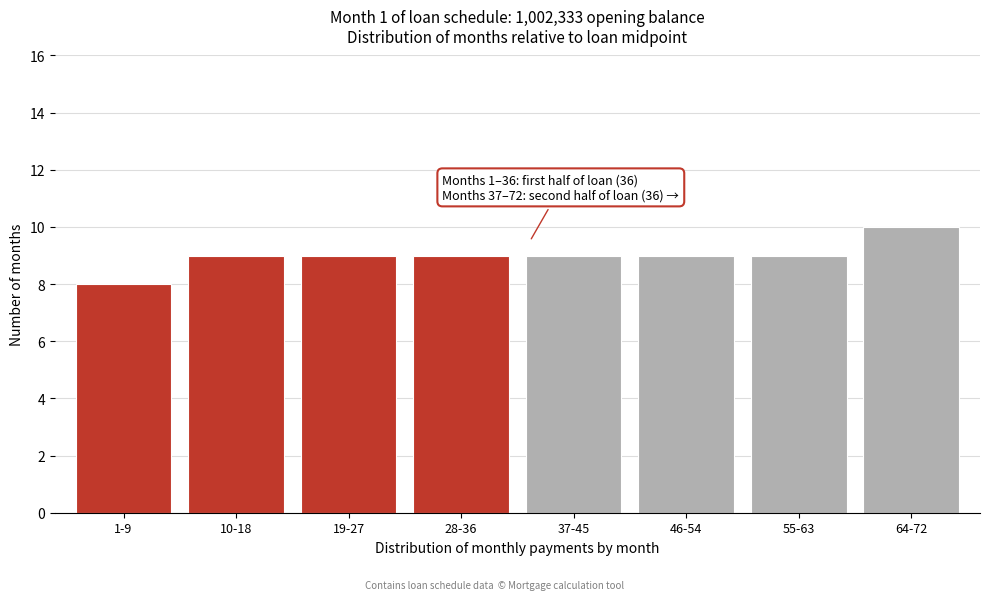

Reading left to right, list all the values displayed in this chart.

8	9	9	9	9	9	9	10